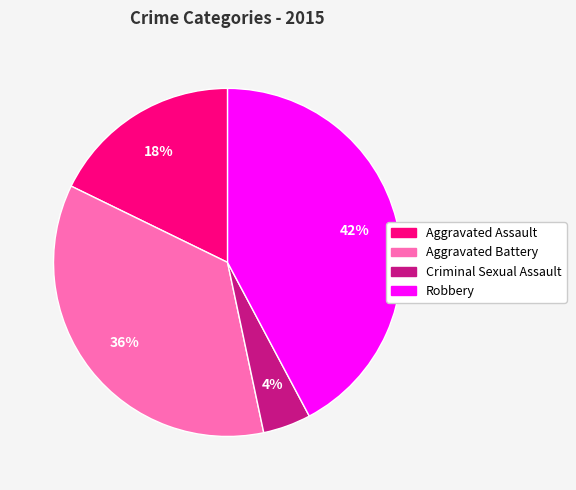

Is it true that Robbery is 52% of the pie?

False